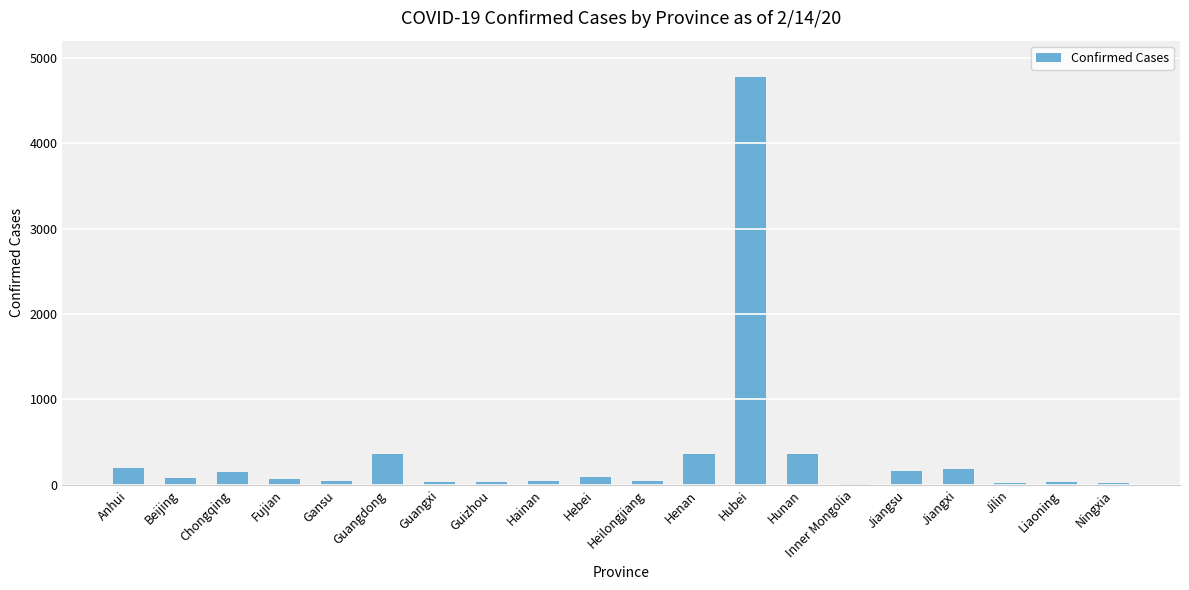

Which label corresponds to the largest value in the chart?

Hubei